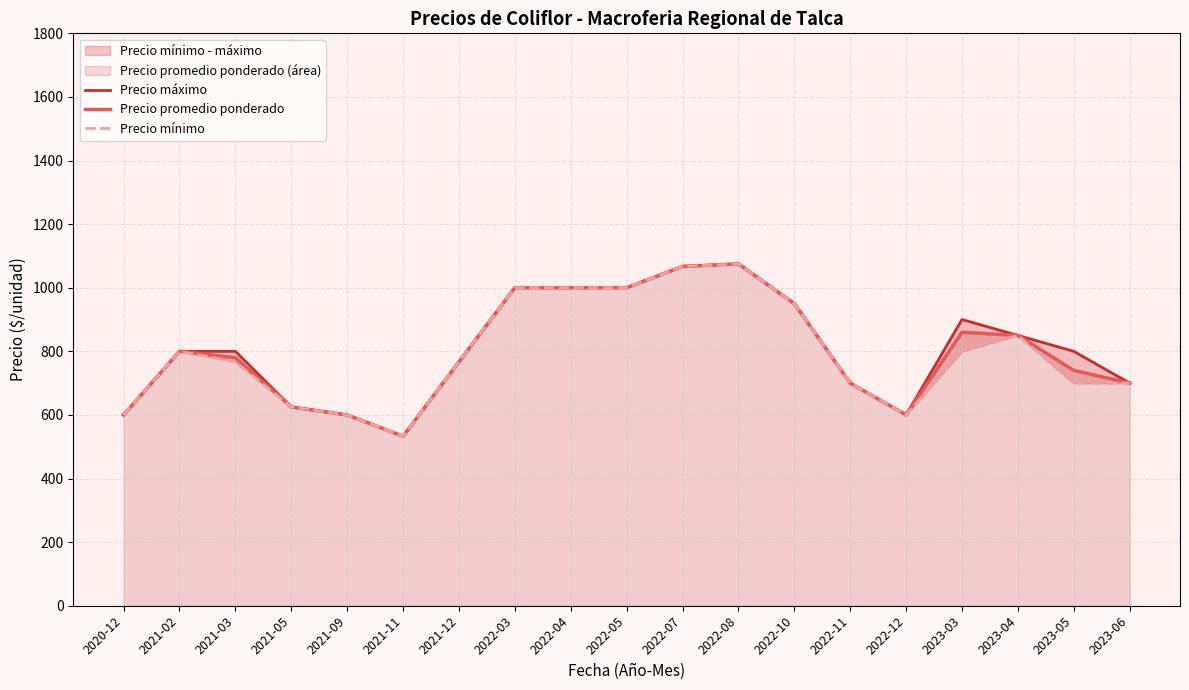

How many values in the Precio promedio ponderado series are below 780?

9